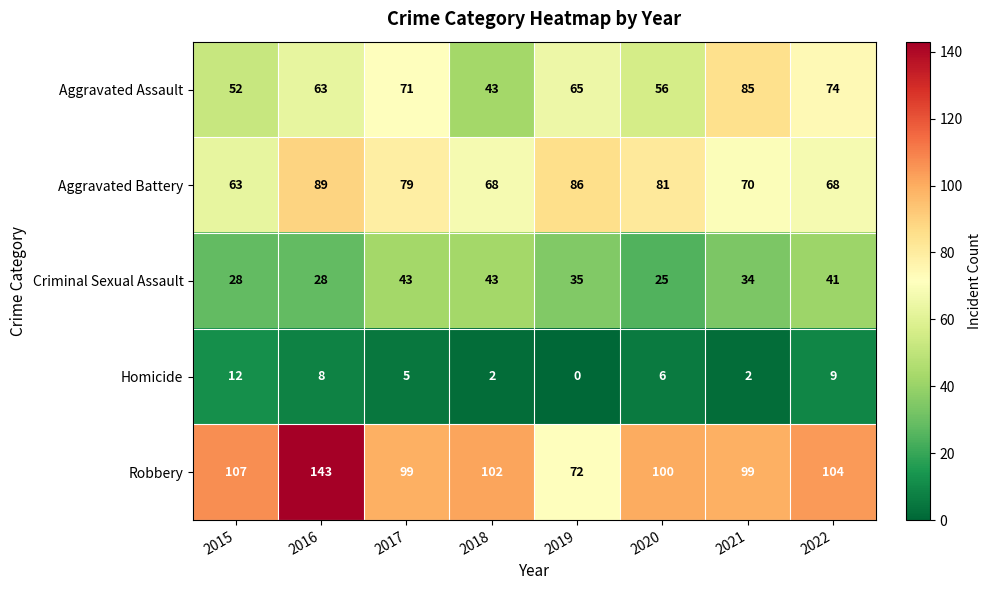

At 2016, list the series in order from largest to smallest.

Robbery, Aggravated Battery, Aggravated Assault, Criminal Sexual Assault, Homicide